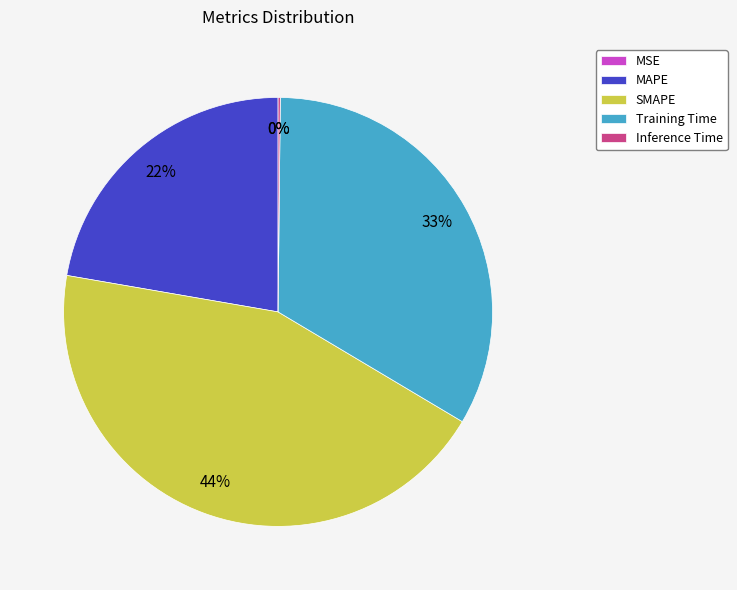

Does Training Time represent more than half of the total?

No